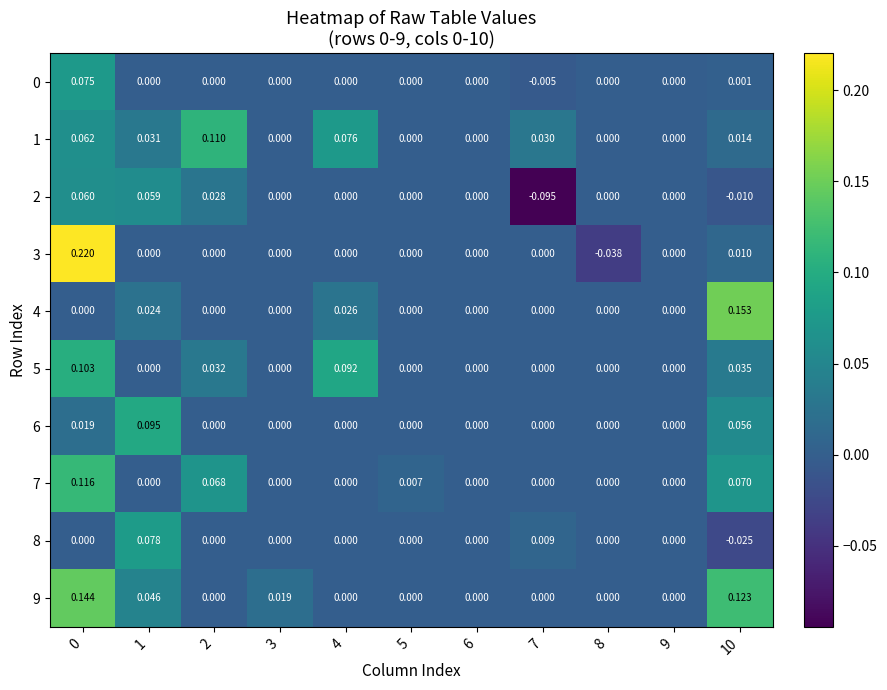

Is the value of 9 at 7 greater than the value of 2 at 2?

No